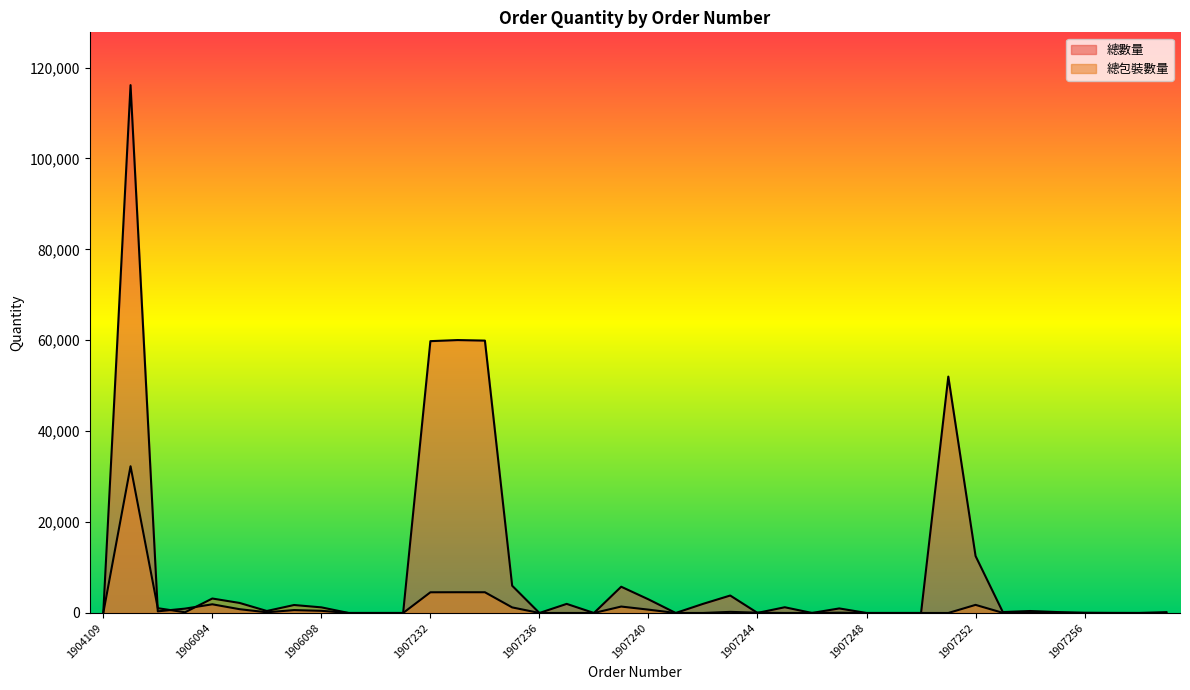

Where is 總數量 nearest to the value 58062?

1907232